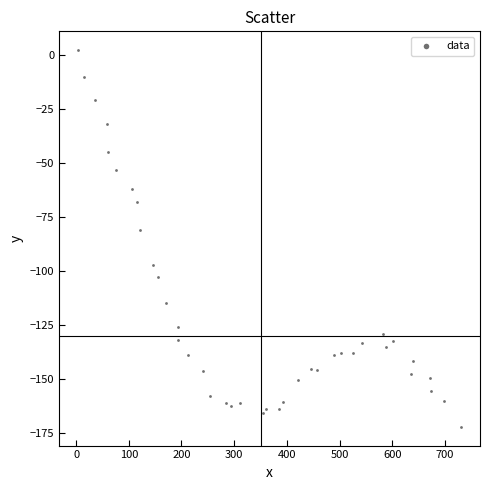

What is the range of Y values (max minus min)?

174.4